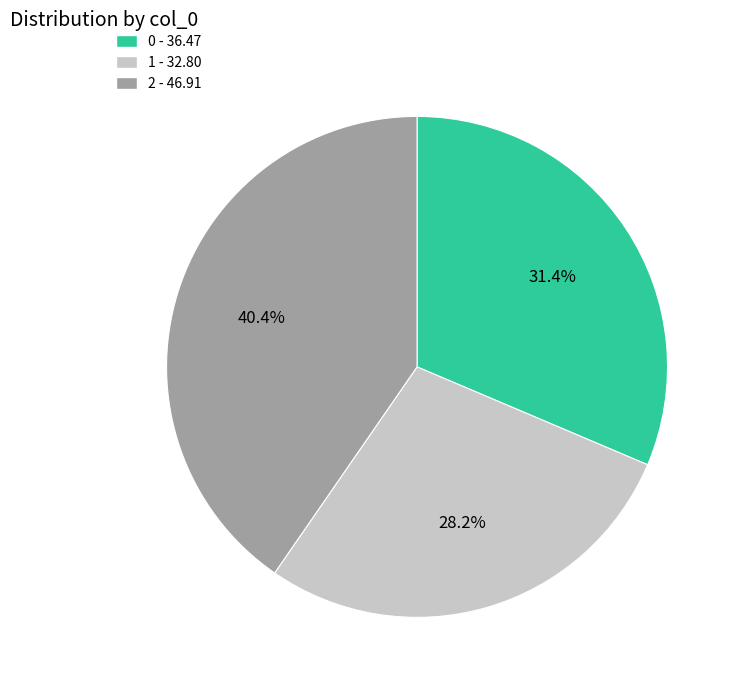

How many slices are in this pie chart?

3